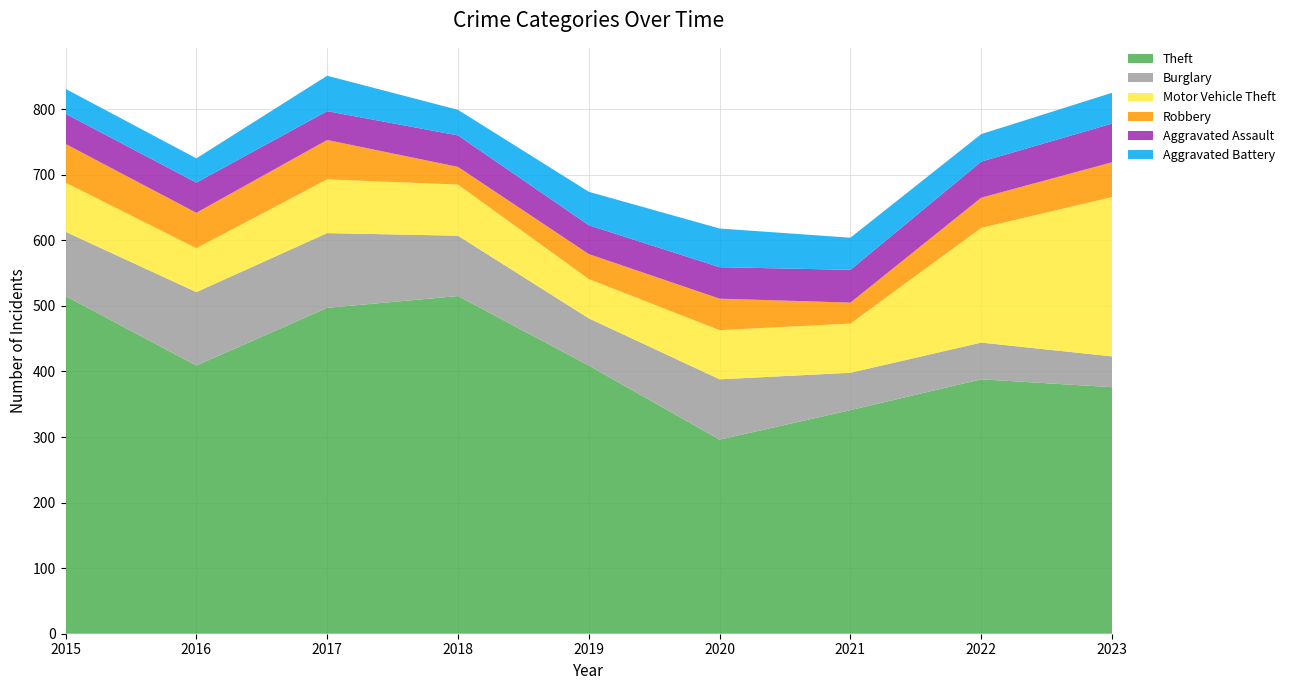

Reading right to left, what are all the values shown in this chart?

Theft: 2023=376	2022=388	2021=341	2020=296	2019=409	2018=515	2017=497	2016=409	2015=515
Burglary: 2023=47	2022=56	2021=57	2020=92	2019=72	2018=92	2017=114	2016=112	2015=98
Motor Vehicle Theft: 2023=243	2022=175	2021=75	2020=75	2019=60	2018=78	2017=82	2016=67	2015=75
Robbery: 2023=53	2022=46	2021=32	2020=48	2019=38	2018=27	2017=60	2016=54	2015=59
Aggravated Assault: 2023=59	2022=55	2021=50	2020=48	2019=44	2018=48	2017=44	2016=46	2015=46
Aggravated Battery: 2023=47	2022=42	2021=49	2020=59	2019=51	2018=39	2017=54	2016=37	2015=38